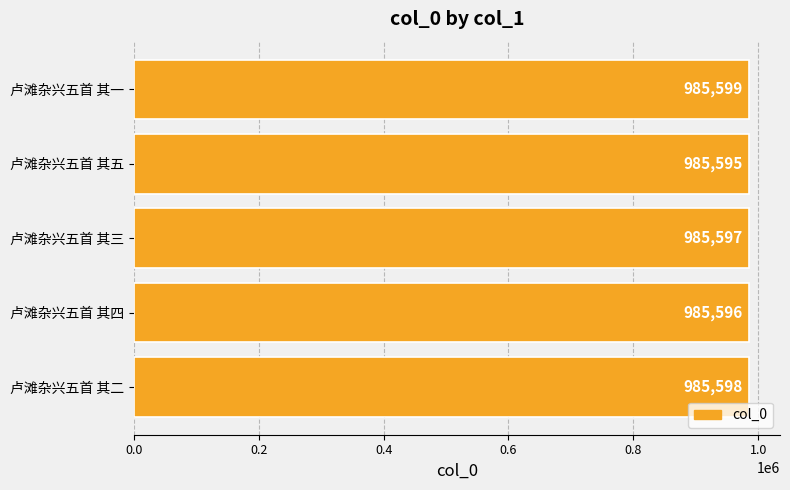

True or false: the data shows 985596 at 卢滩杂兴五首 其四.

True